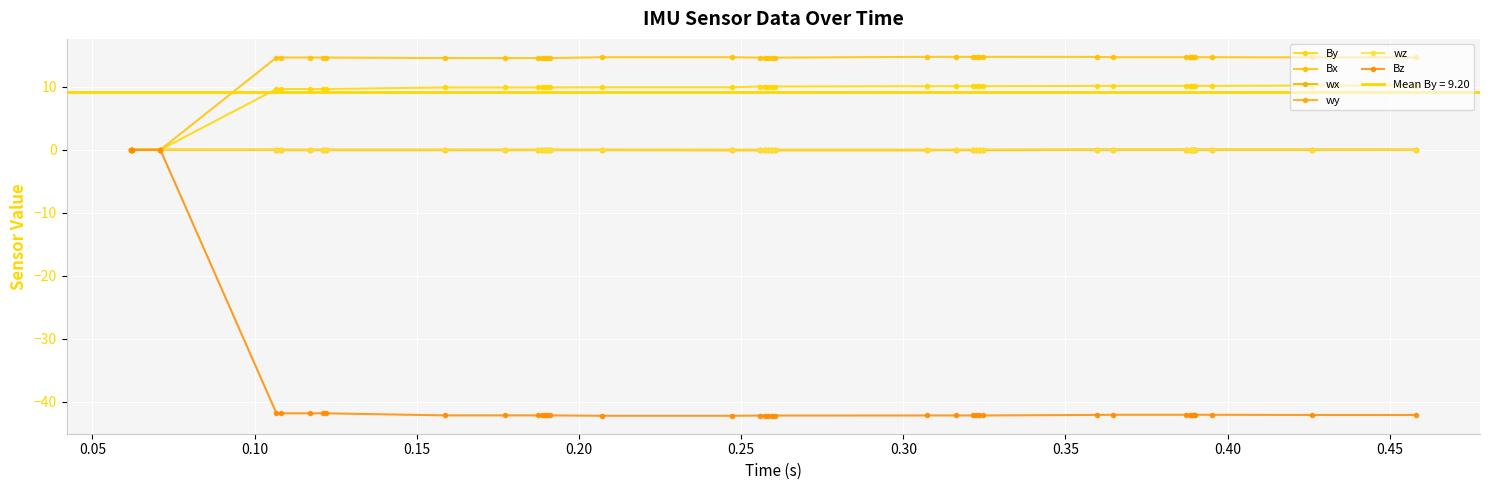

What is the label of the 35th point from the right?

0.15